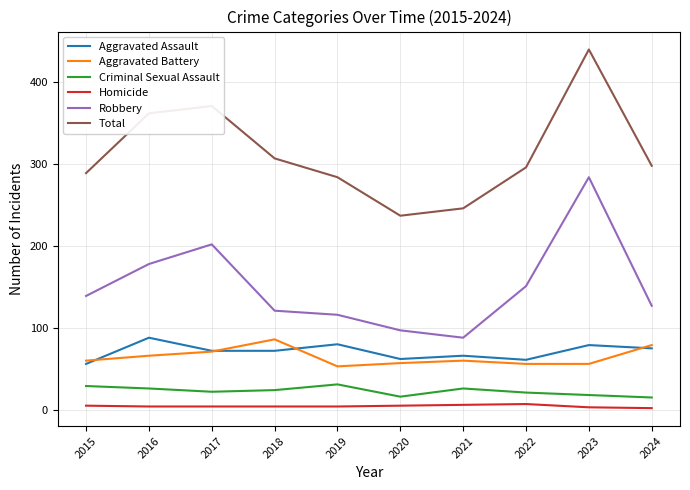

Which series has the largest total across all categories?

Total